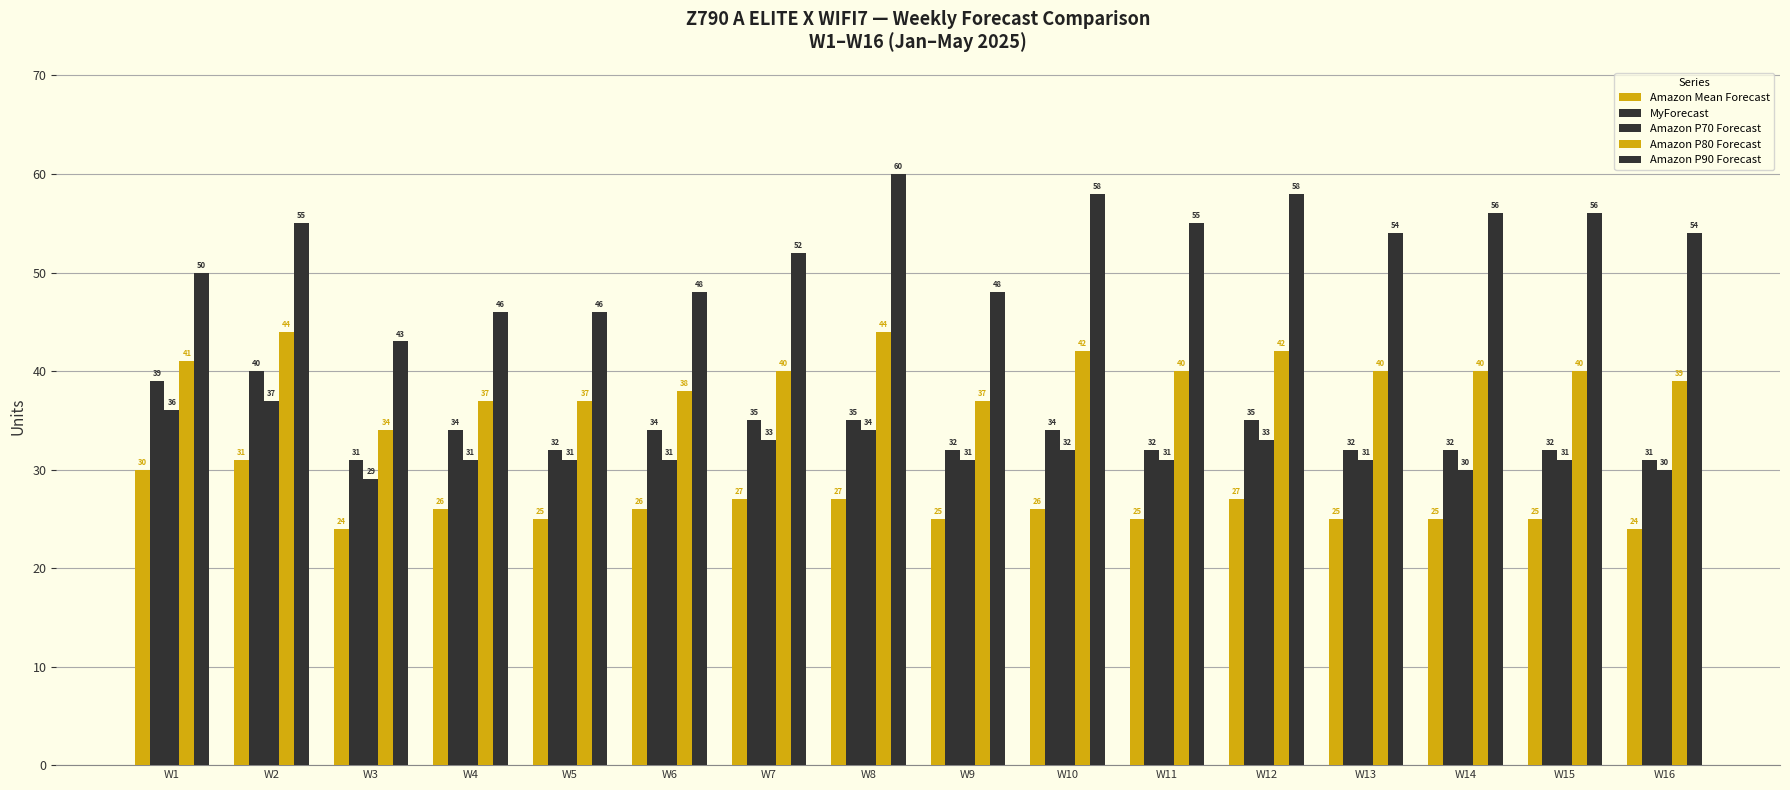

Rank the categories by Amazon P80 Forecast value from lowest to highest.

W3, W4, W5, W9, W6, W16, W7, W11, W13, W14, W15, W1, W10, W12, W2, W8